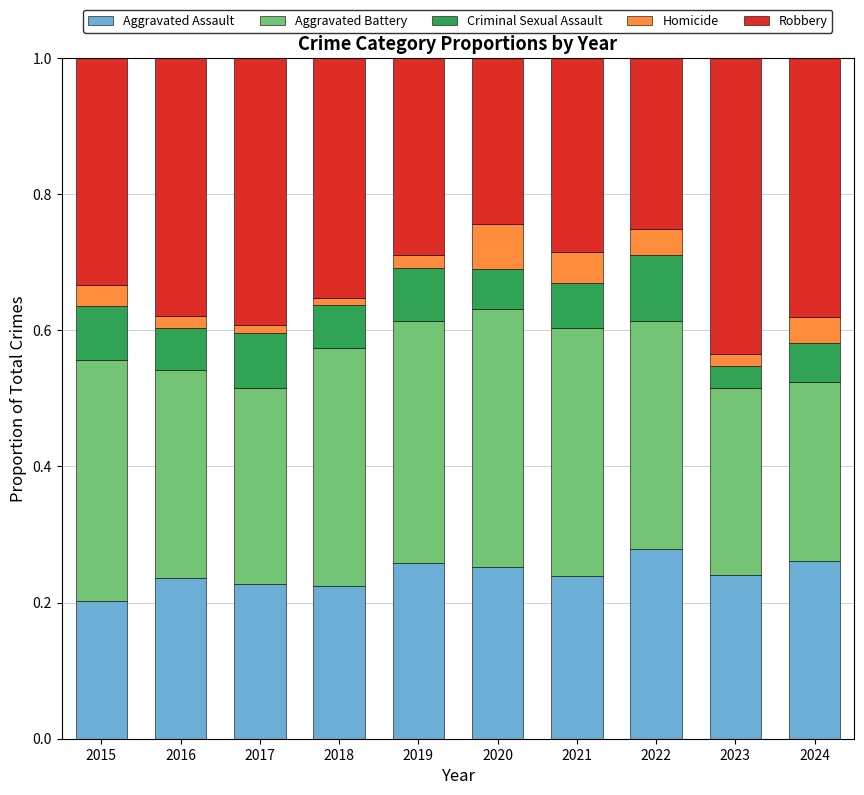

Which category has the lowest value in the Aggravated Assault series?

2015